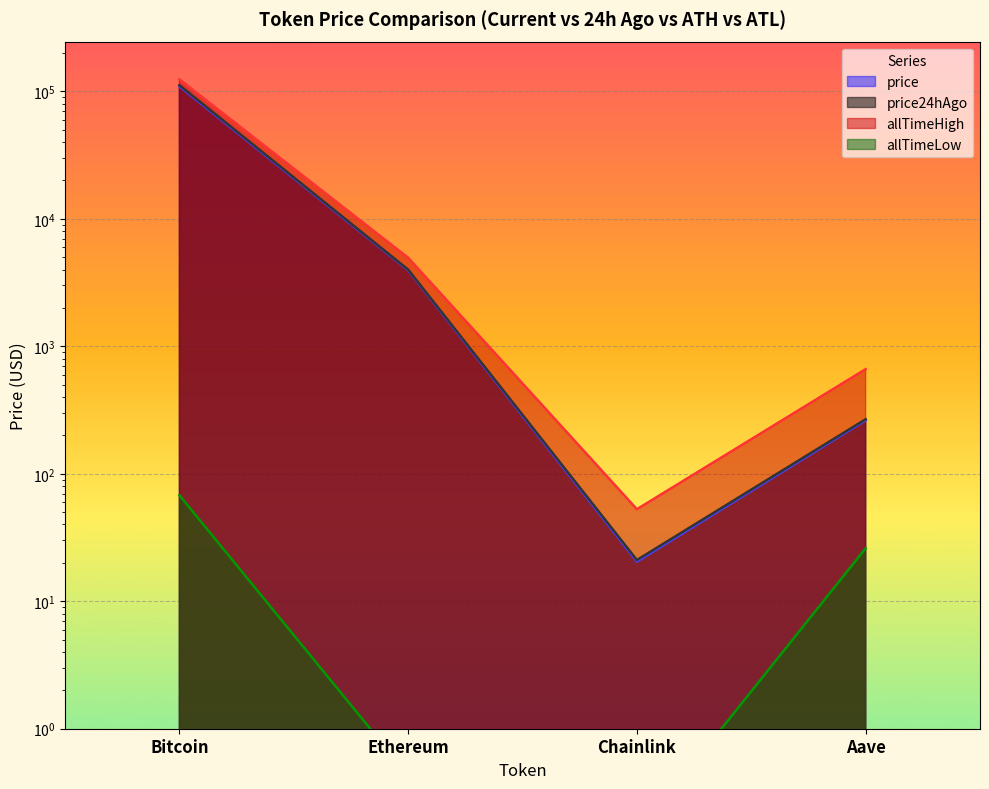

Between Ethereum and Chainlink, which series saw the biggest shift?

allTimeHigh